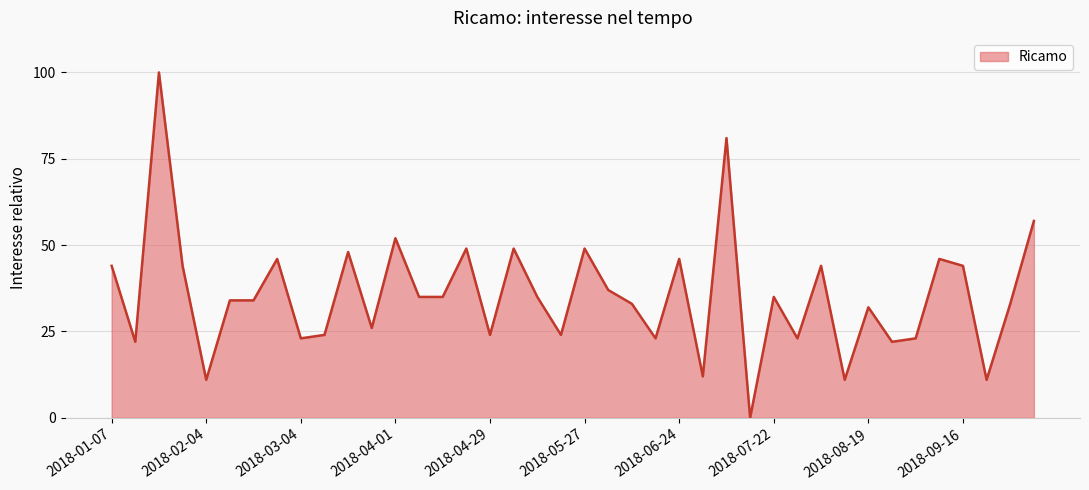

What is the greatest value displayed?

100